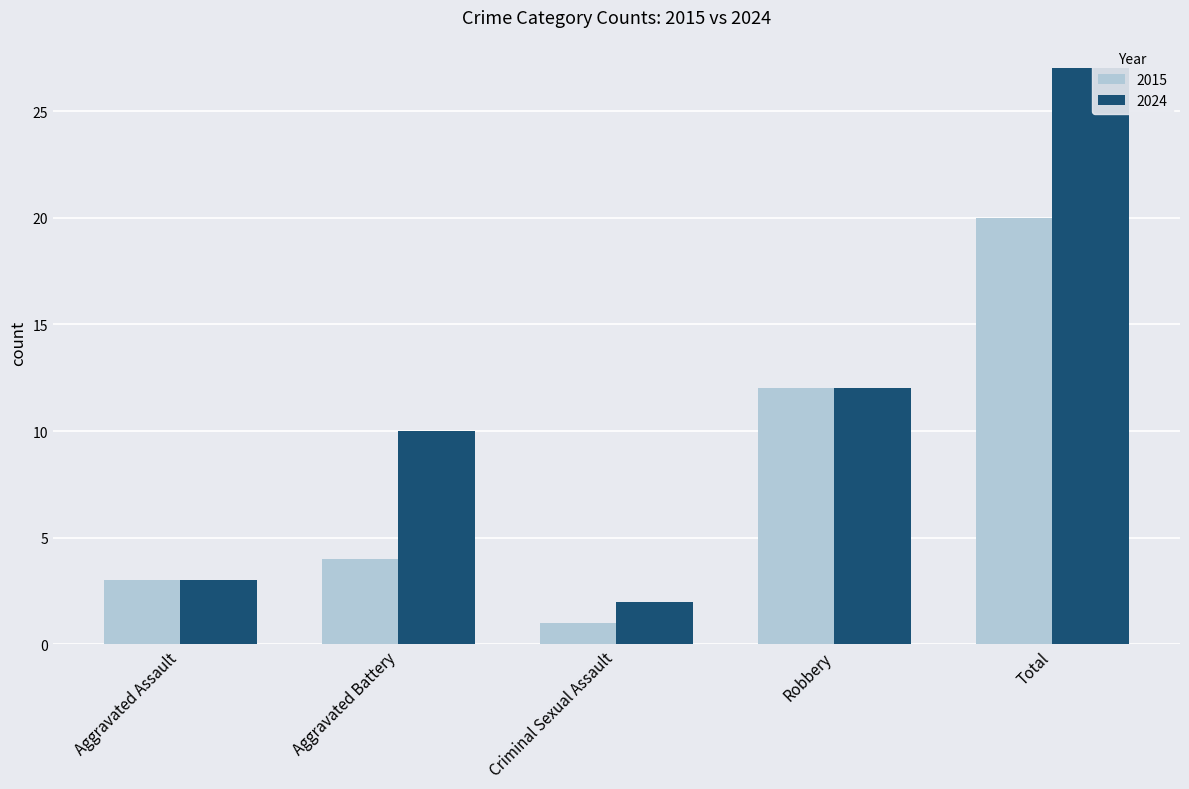

What is the difference between the 2015 values at Aggravated Battery and Robbery?

8